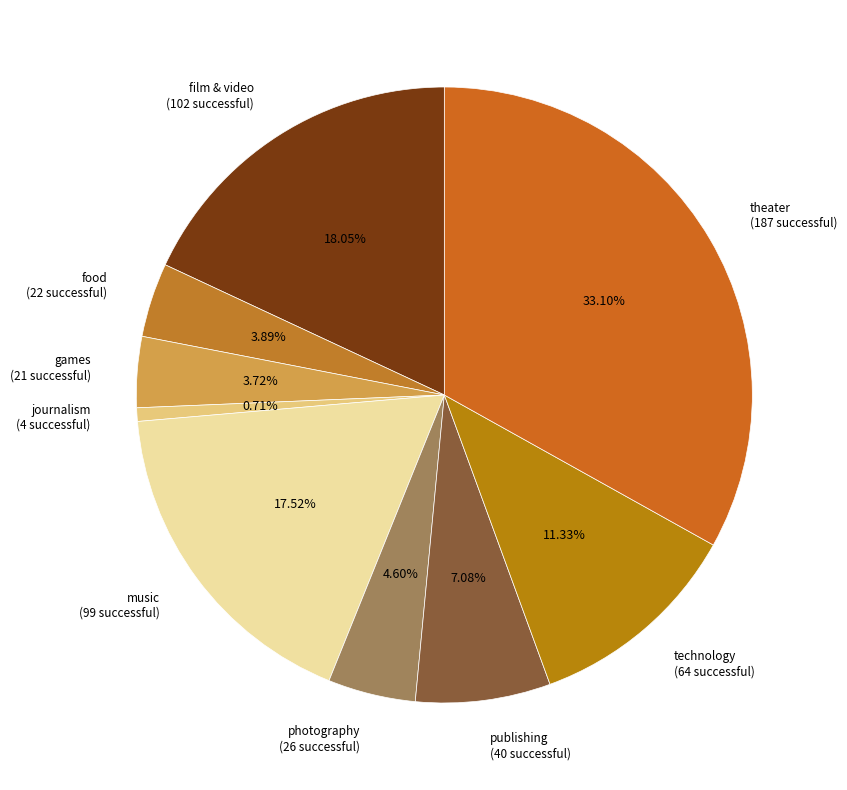

What percentage is the technology slice, to the nearest percent?

11%